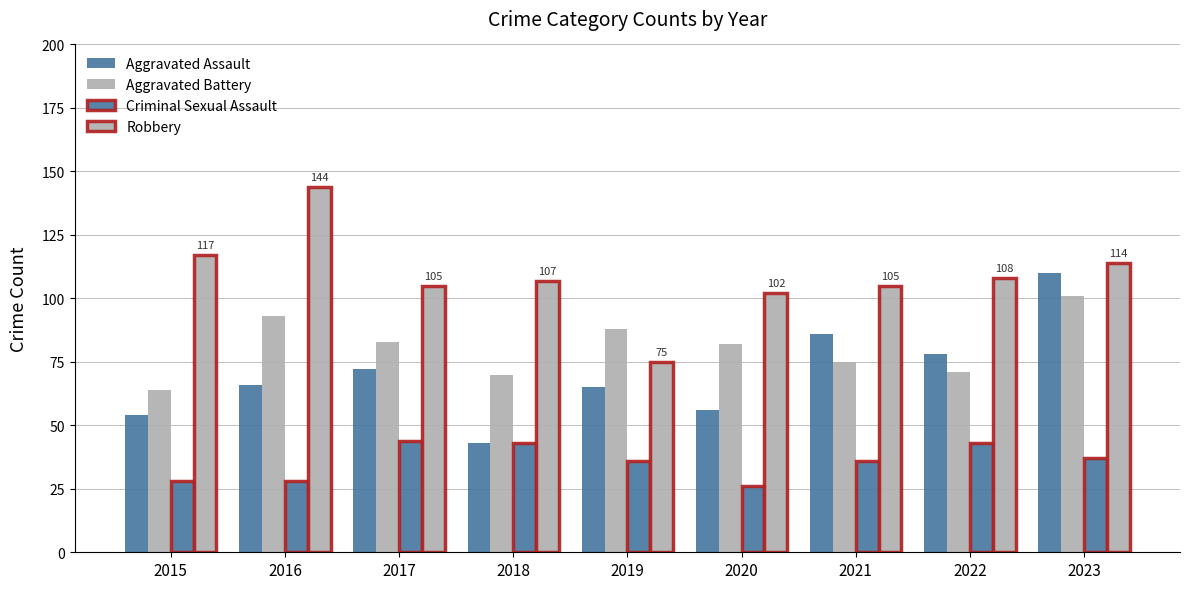

How many bars are there in each group?

4